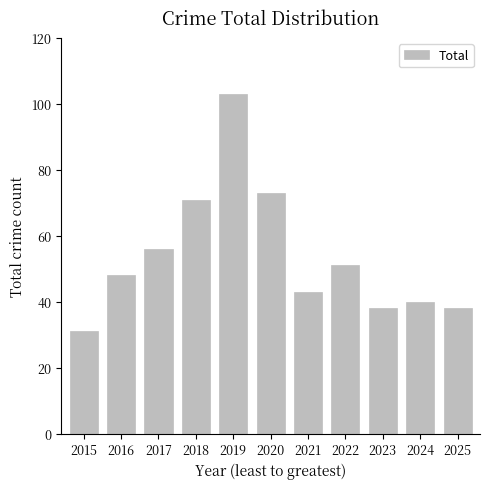

What is the value of the 1st bar from the left?

31